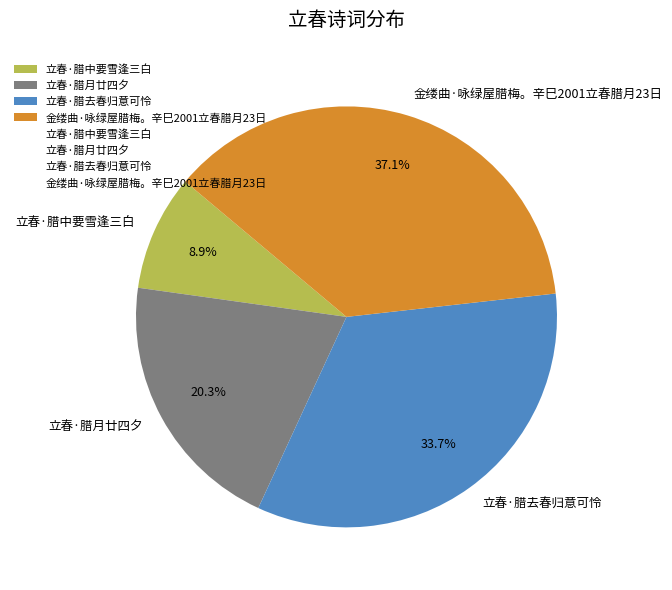

Does 立春·腊中要雪逢三白 represent more than half of the total?

No